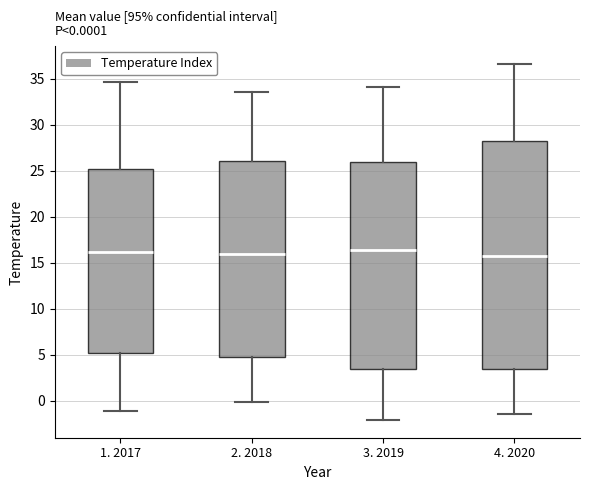

Which box is the tallest, from its lower edge to its upper edge?

4. 2020